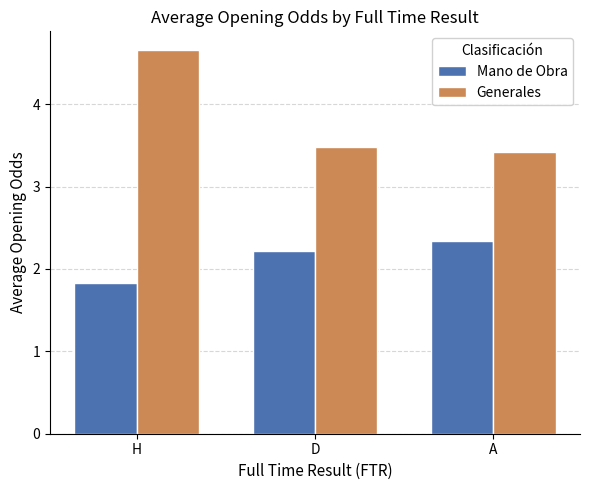

What is the difference between the maximum and minimum values in the Generales series?

1.2